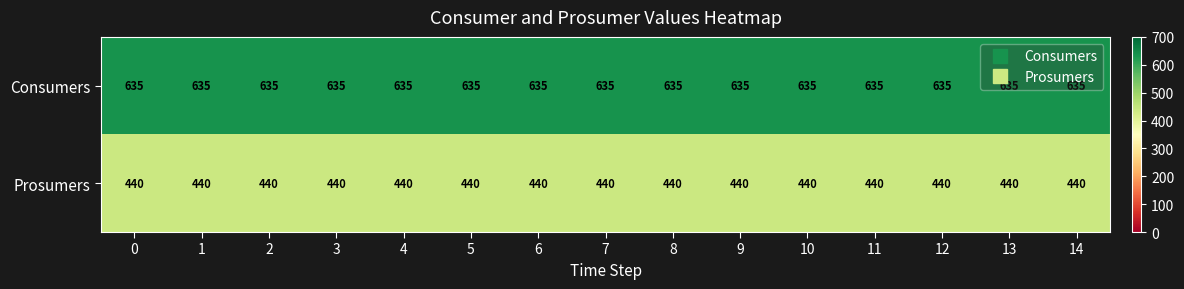

What is the average value of the Prosumers series?

440